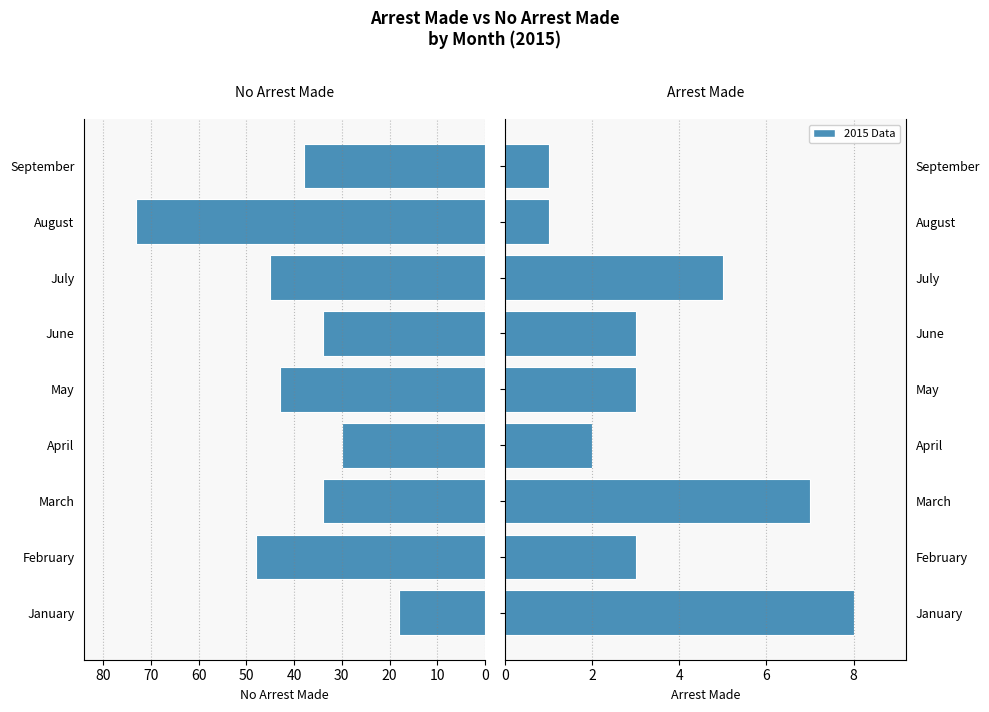

What is the spread (max minus min) of values at August?

72